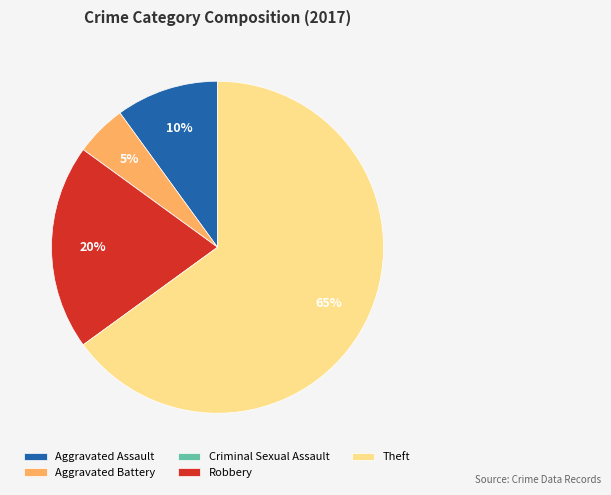

Between Aggravated Battery and Robbery, which is larger?

Robbery